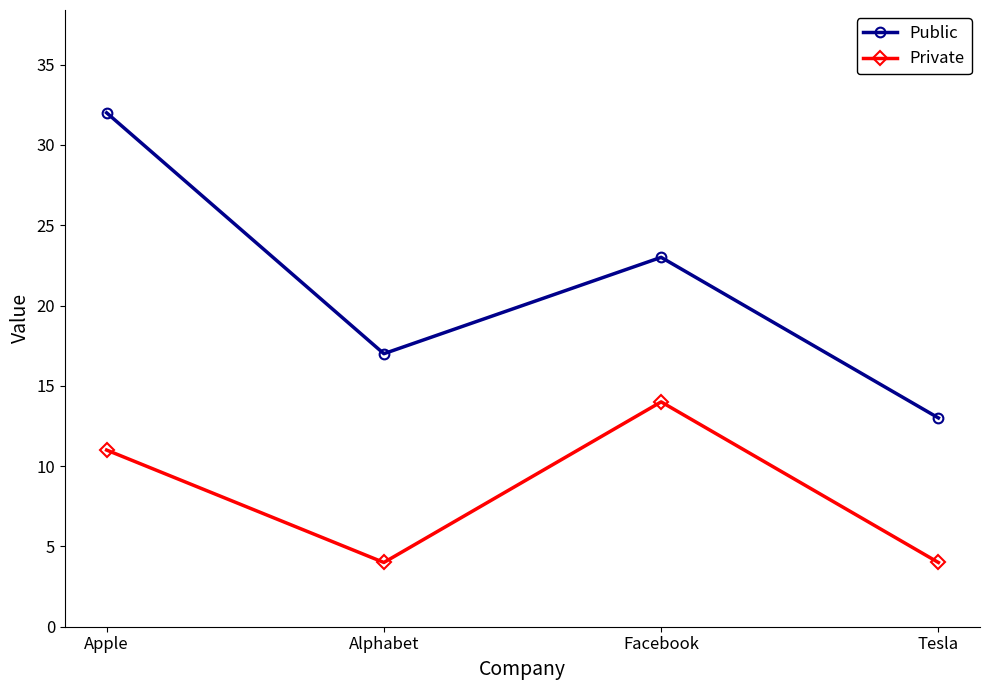

Does the chart display data point markers on the line(s)?

Yes